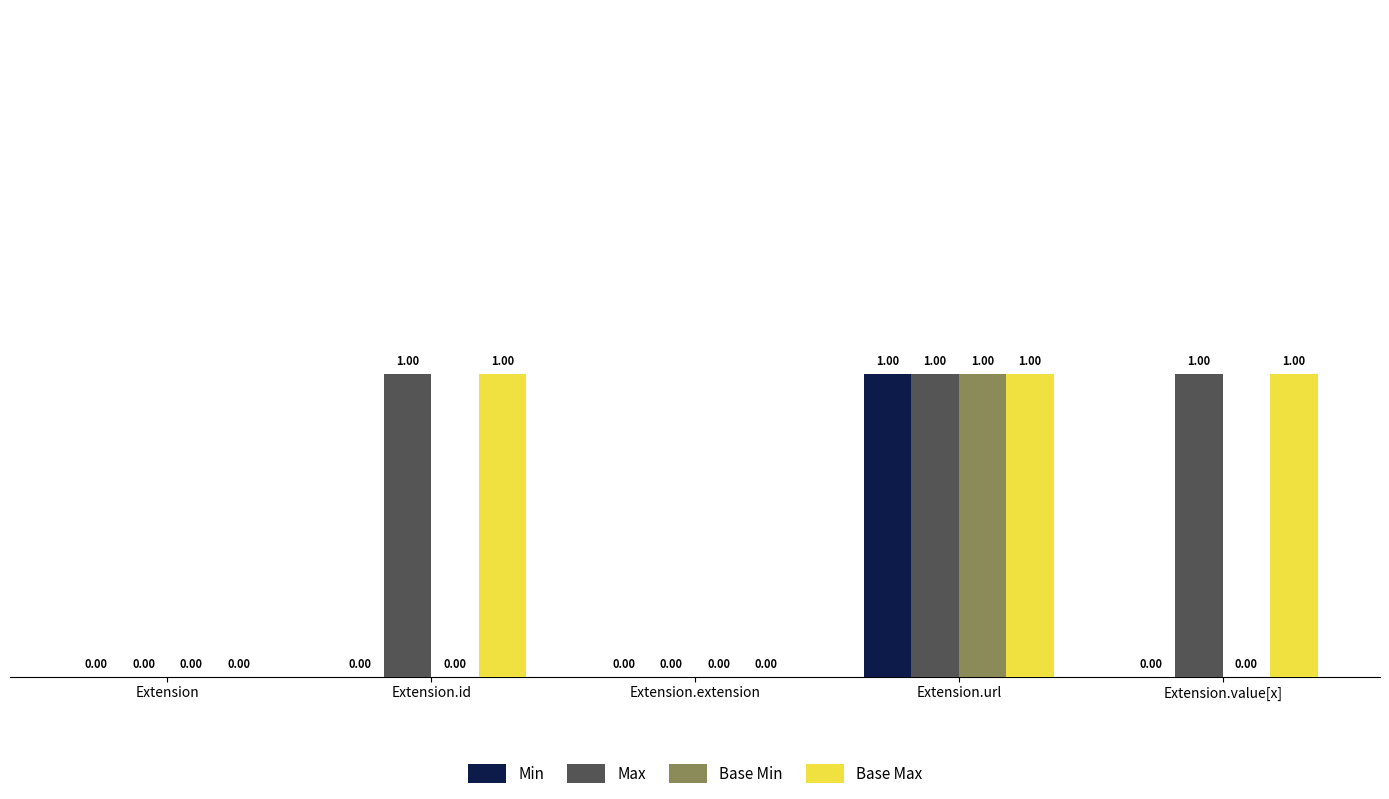

Reading left to right, extract all data points from this chart.

Min: Extension=0	Extension.id=0	Extension.extension=0	Extension.url=1	Extension.value[x]=0
Max: Extension=0	Extension.id=1	Extension.extension=0	Extension.url=1	Extension.value[x]=1
Base Min: Extension=0	Extension.id=0	Extension.extension=0	Extension.url=1	Extension.value[x]=0
Base Max: Extension=0	Extension.id=1	Extension.extension=0	Extension.url=1	Extension.value[x]=1